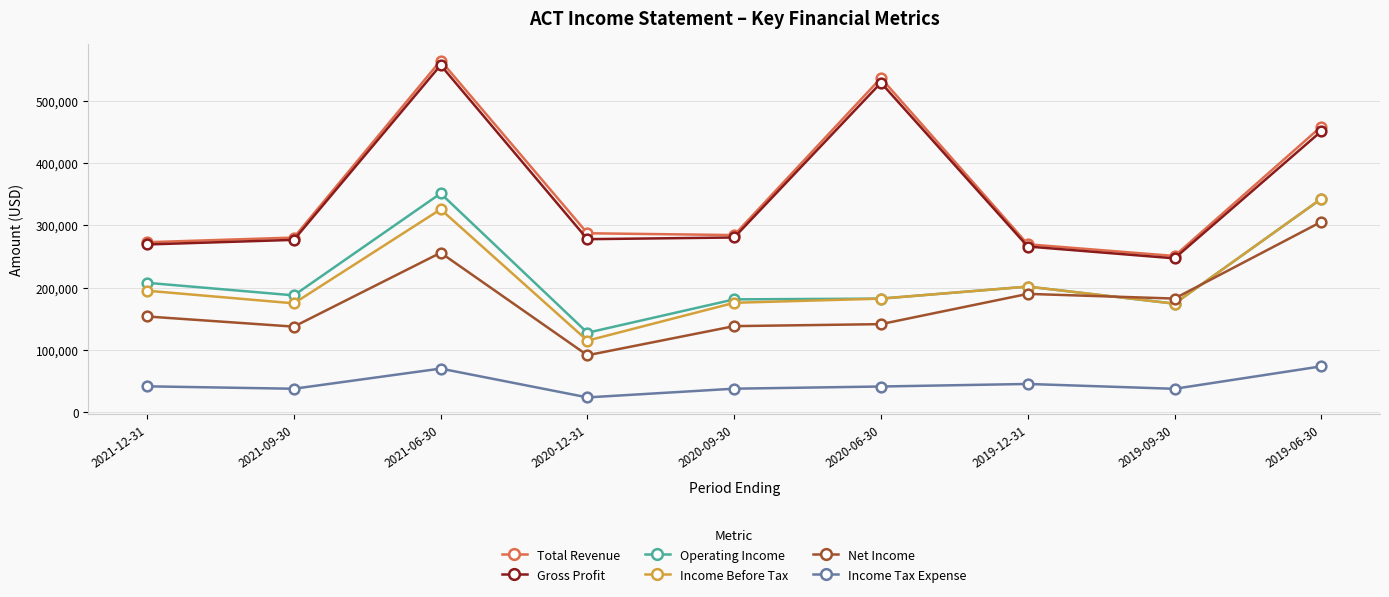

Is it true that Total Revenue equals 394136 at 2019-12-31?

False